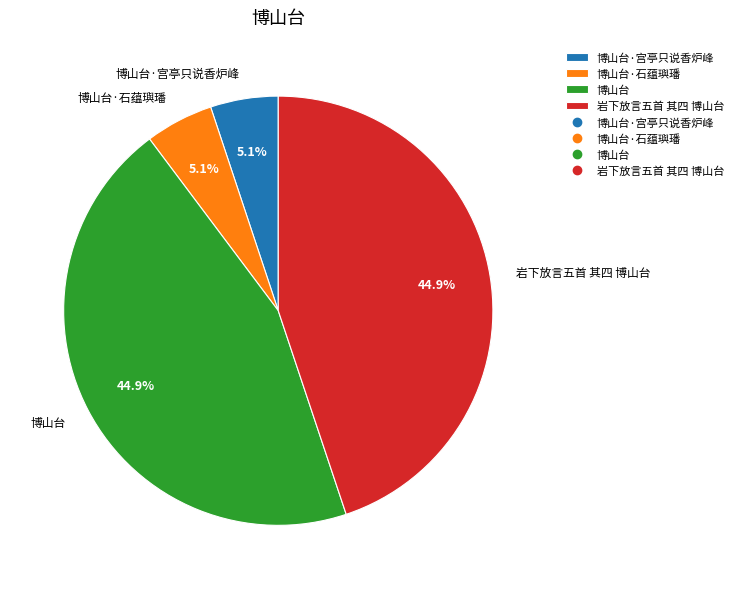

The 博山台·宫亭只说香炉峰 slice represents 11% of the pie. True or false?

False